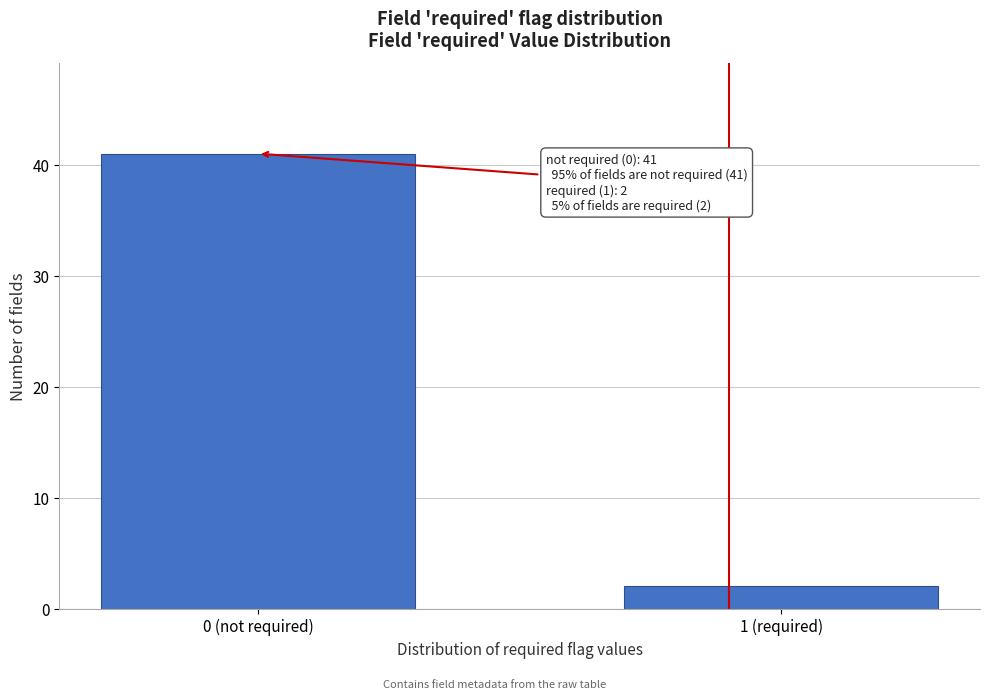

Reading left to right, list all the values displayed in this chart.

0 (not required)=41	1 (required)=2